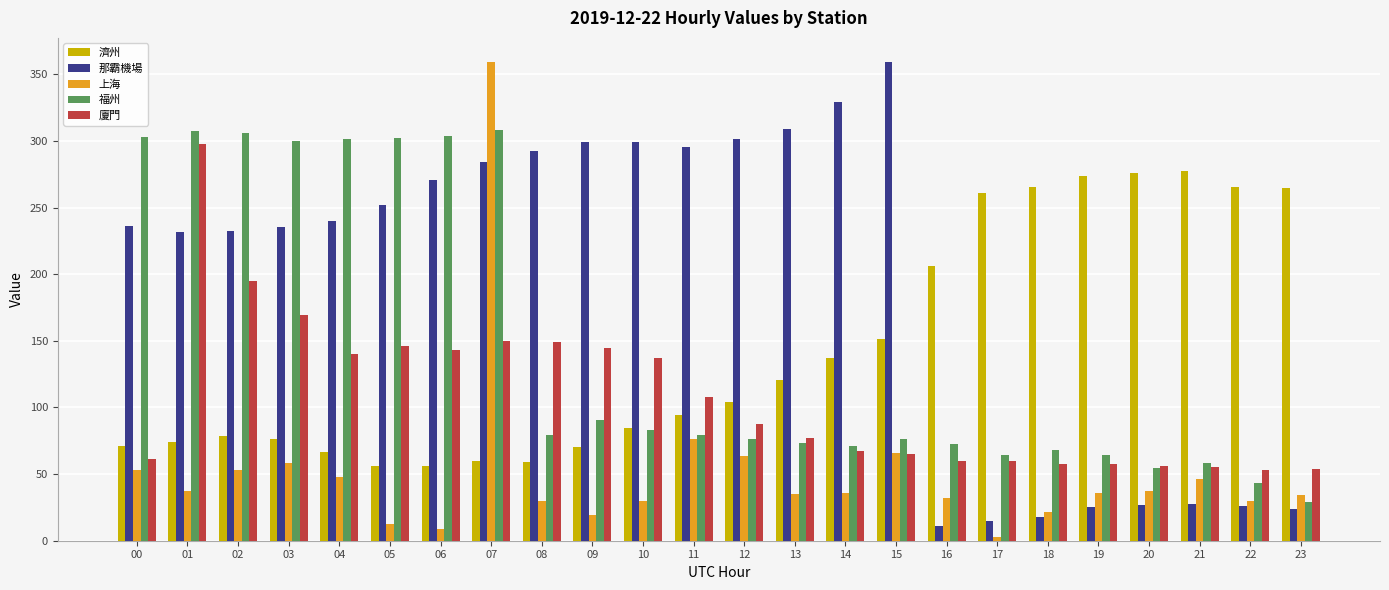

What is the spread (max minus min) of values at 03?

241.0